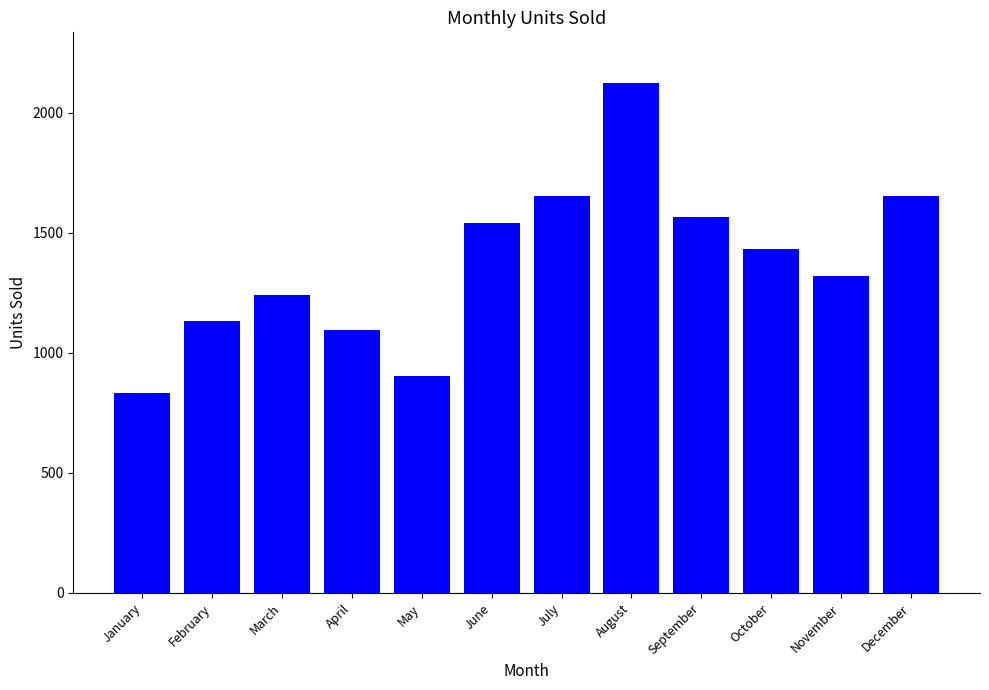

Where does the data first go above 1434?

June